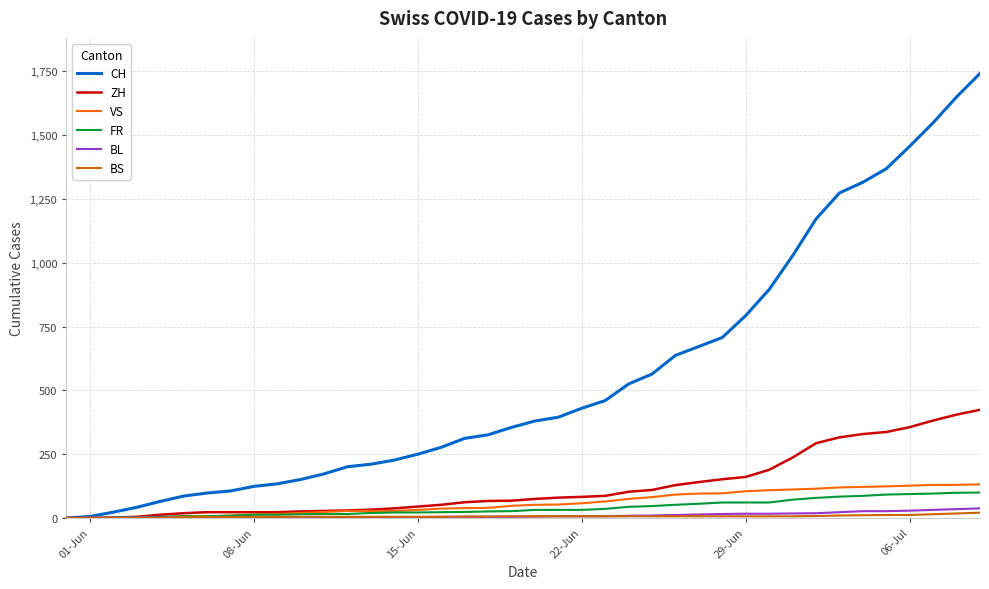

What is the highest value of the FR series?

100